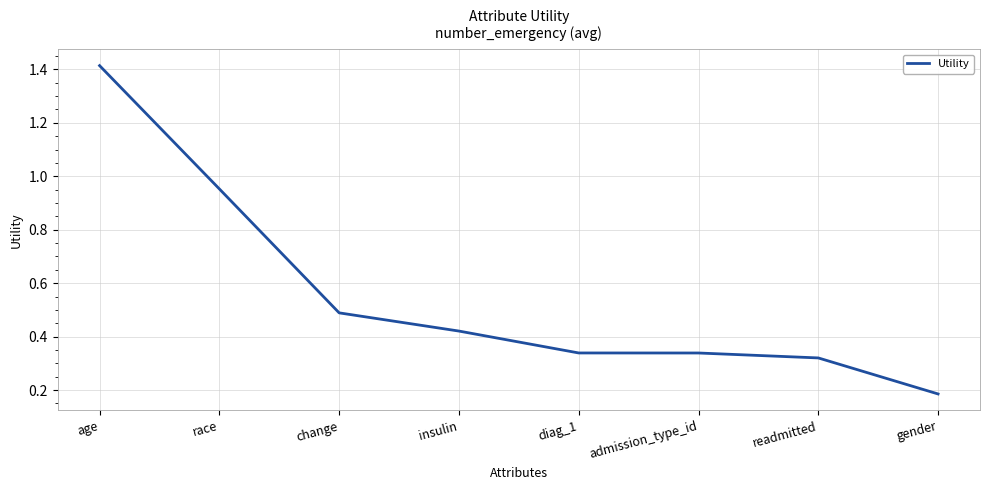

Between diag_1 and gender, which is larger?

diag_1